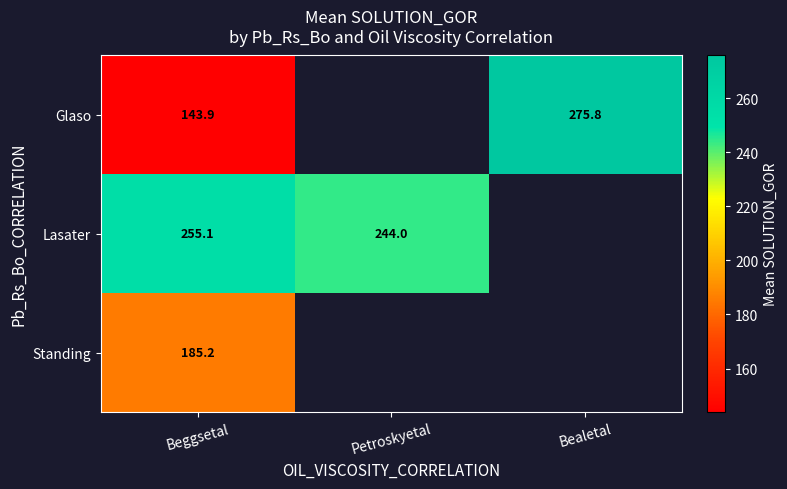

Rank the series at Beggsetal from lowest to highest value.

Glaso, Standing, Lasater